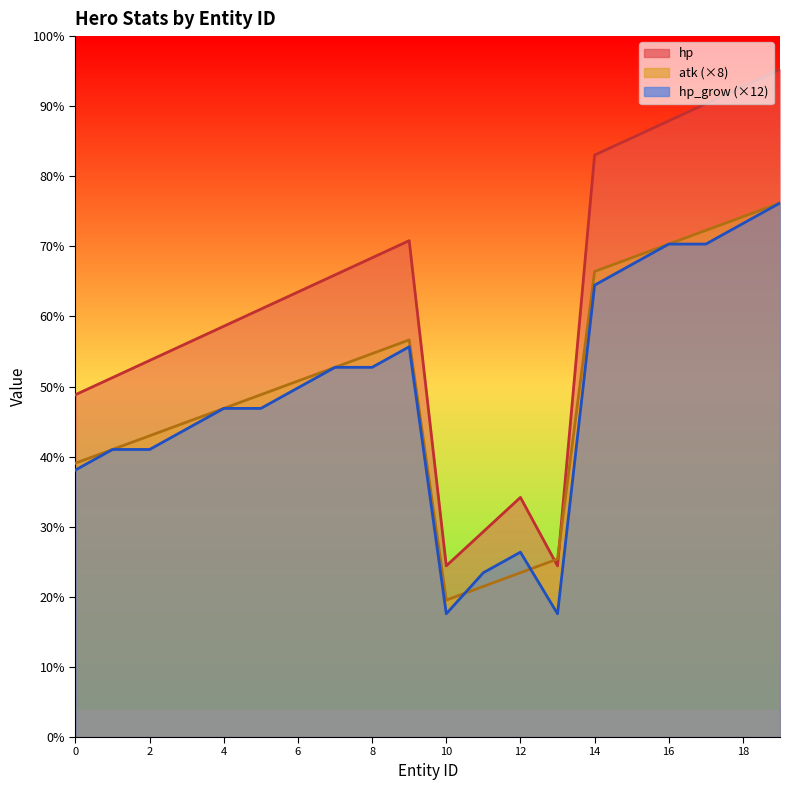

At which label does hp_grow first exceed 204?

7